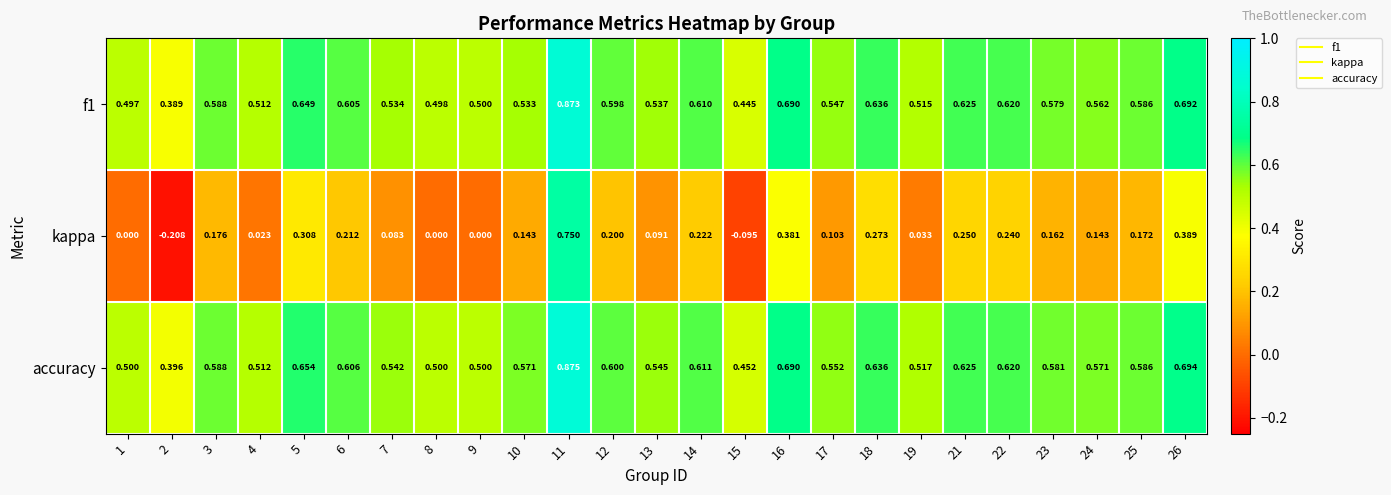

What is the spread (max minus min) of values at 9?

0.5